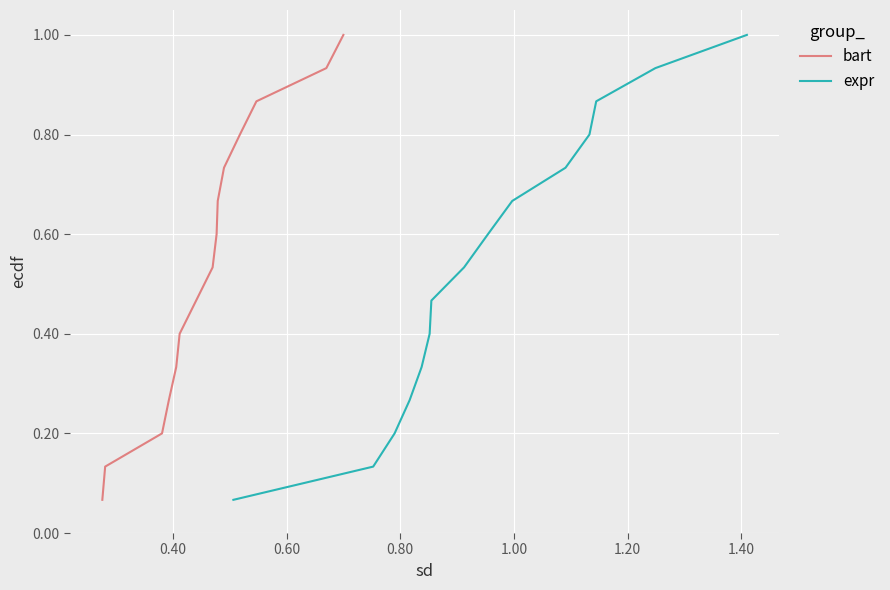

What are all the series names shown in the legend?

bart, expr